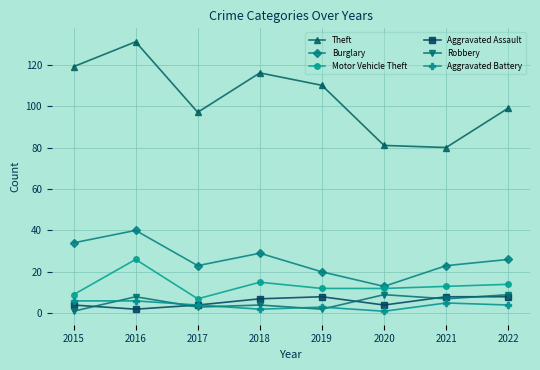

Which series changed the most between 2016 and 2018?

Theft